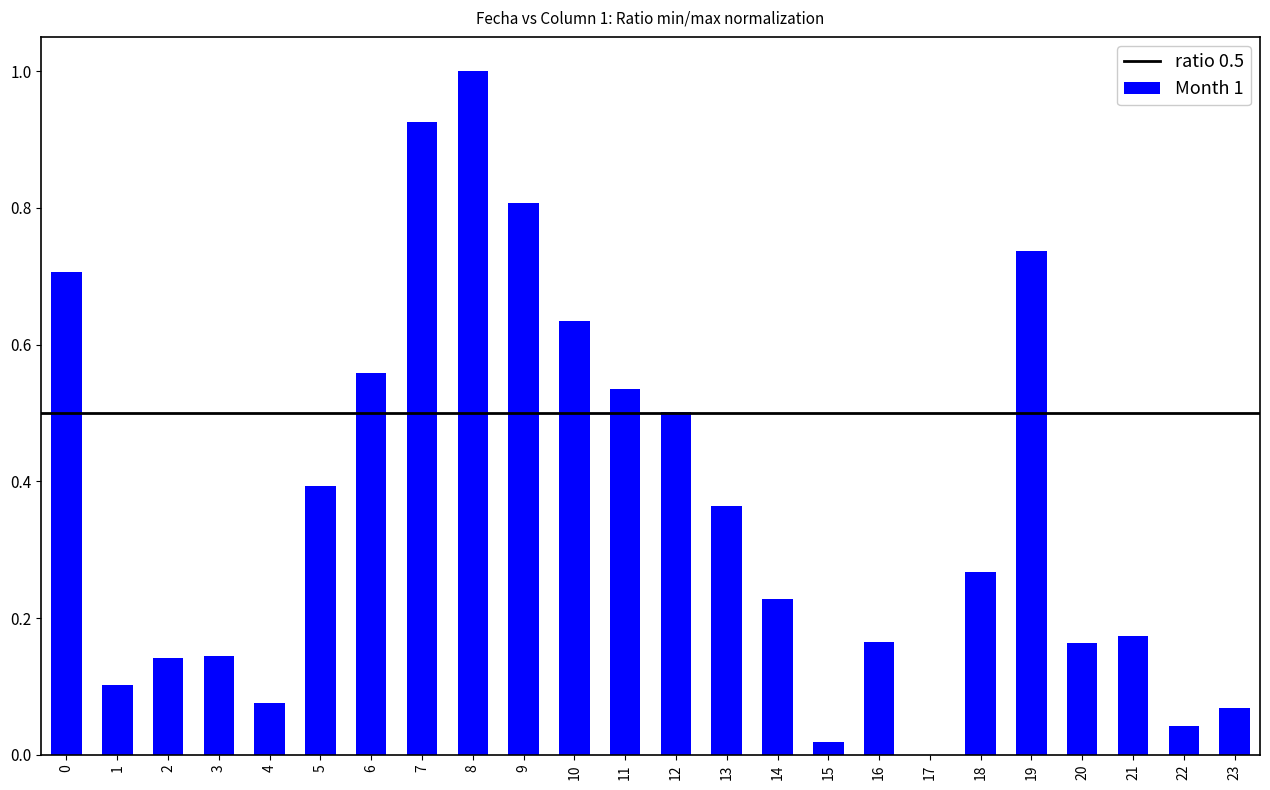

How many values are above zero?

23